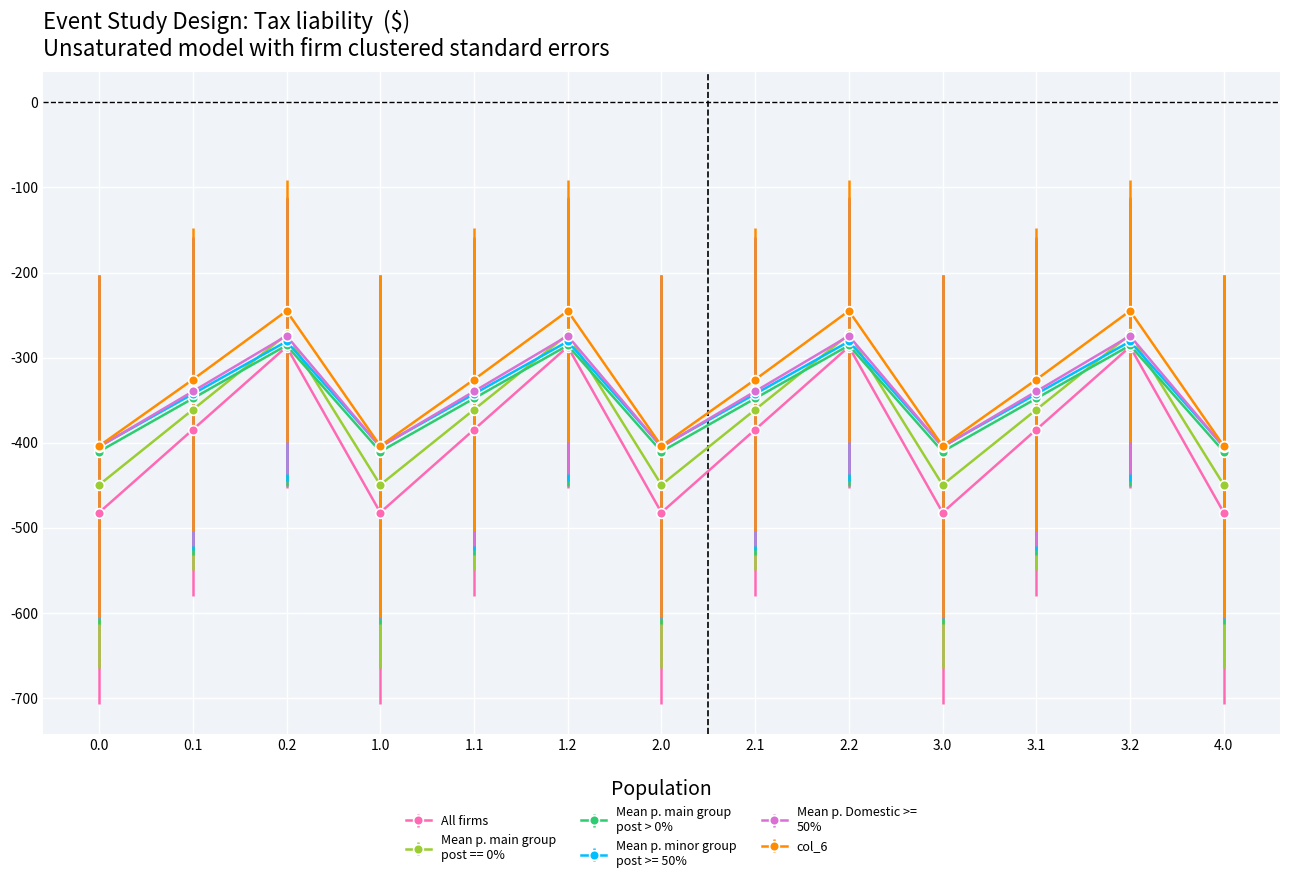

What is the total value across all series at 0.0?

-2554.8